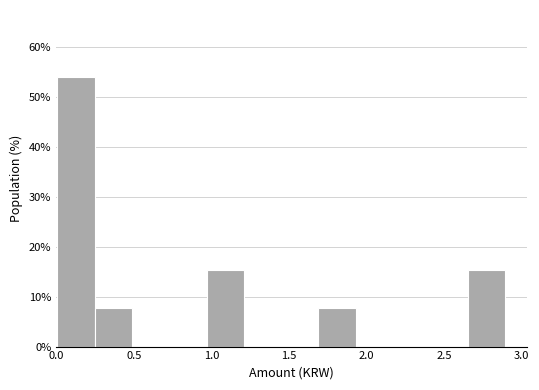

Reading left to right, list every bar in this chart as the range it spans on the x-axis followed by its height. Neither the bar edges nor the heights are printed on the chart, so give them approximately, as read against the axes.

0.00 to 0.25: 54
0.25 to 0.50: 8
0.50 to 0.75: 0
0.75 to 0.95: 0
0.95 to 1.20: 15
1.20 to 1.45: 0
1.45 to 1.70: 0
1.70 to 1.95: 8
1.95 to 2.15: 0
2.15 to 2.40: 0
2.40 to 2.65: 0
2.65 to 2.90: 15